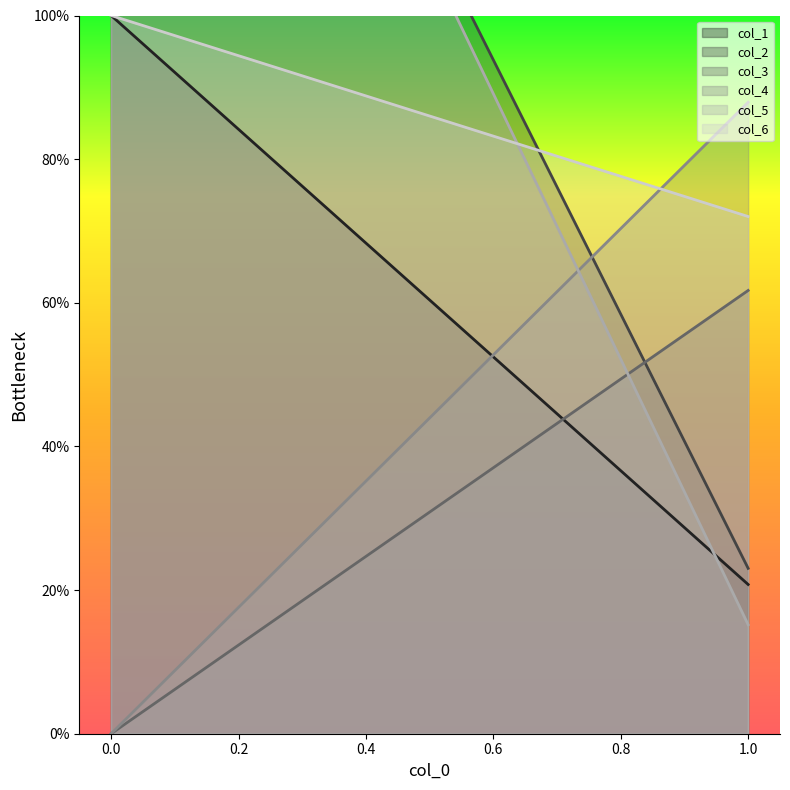

What is the highest value of the col_6 series?

1.0